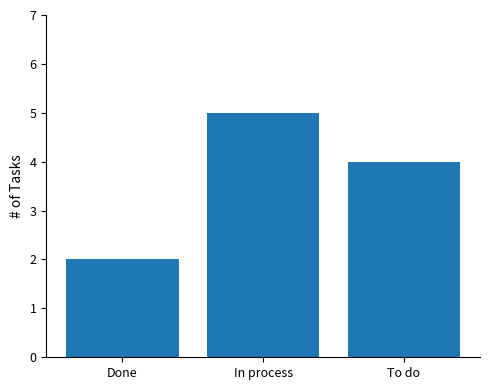

Is it true that the value at In process is 5?

True